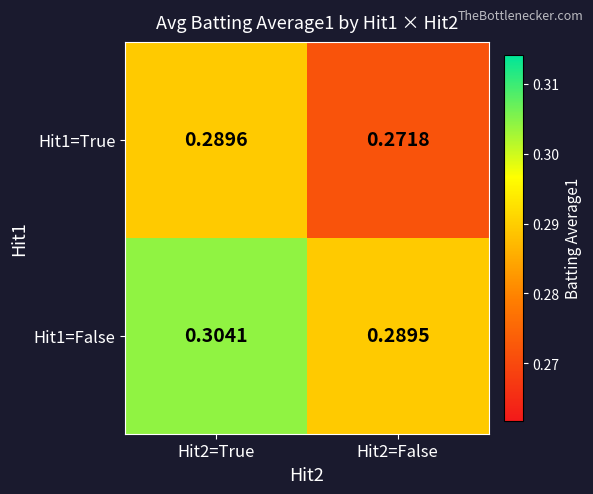

Is the value of Hit1=False at Hit2=True greater than the value of Hit1=True at Hit2=True?

Yes